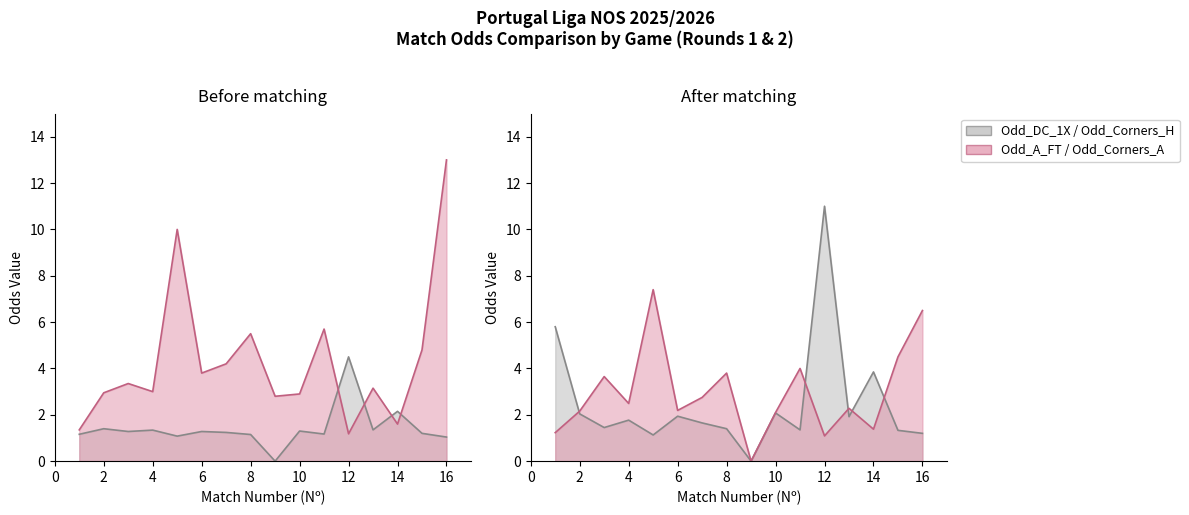

What is the greatest value displayed?

13.0